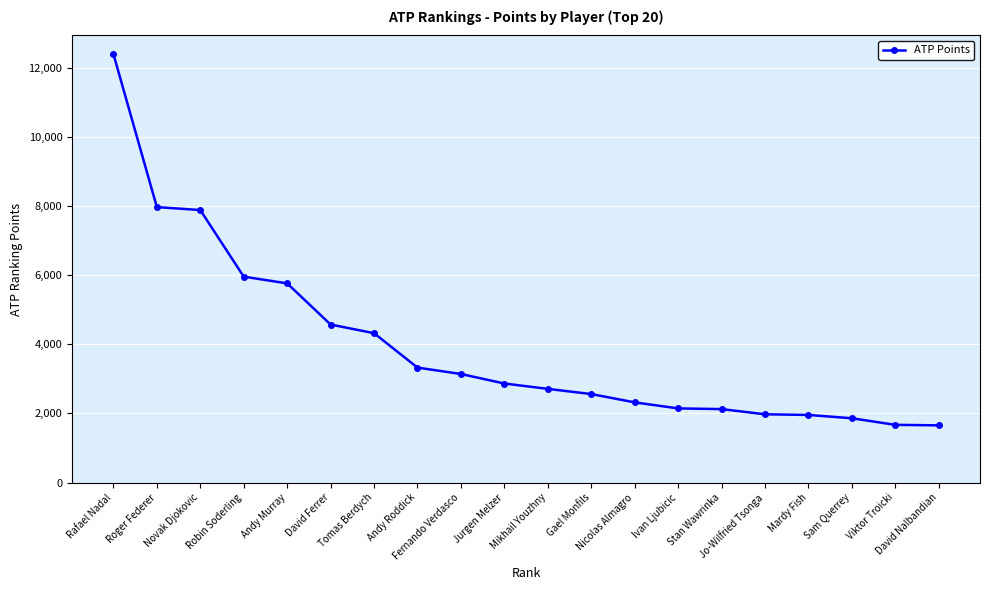

What is the label of the 20th point from the right?

Rafael Nadal